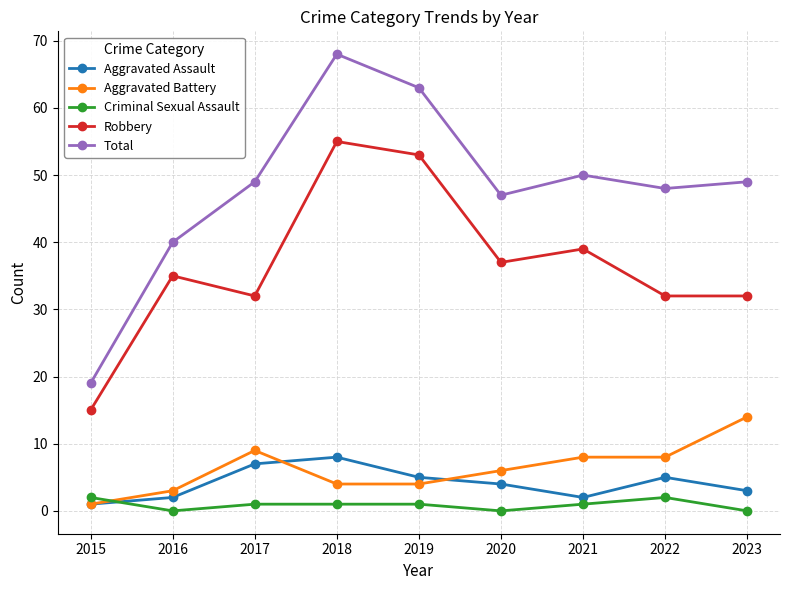

True or false: Aggravated Assault has more than 2 points higher than both neighbors.

False